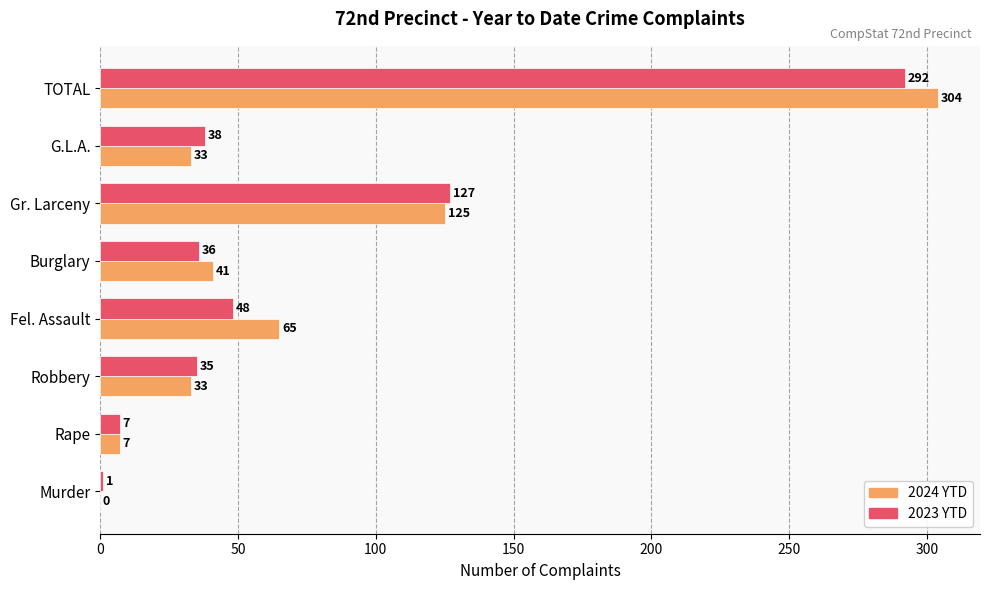

Is it true that 2024 YTD equals 41 at Burglary?

True